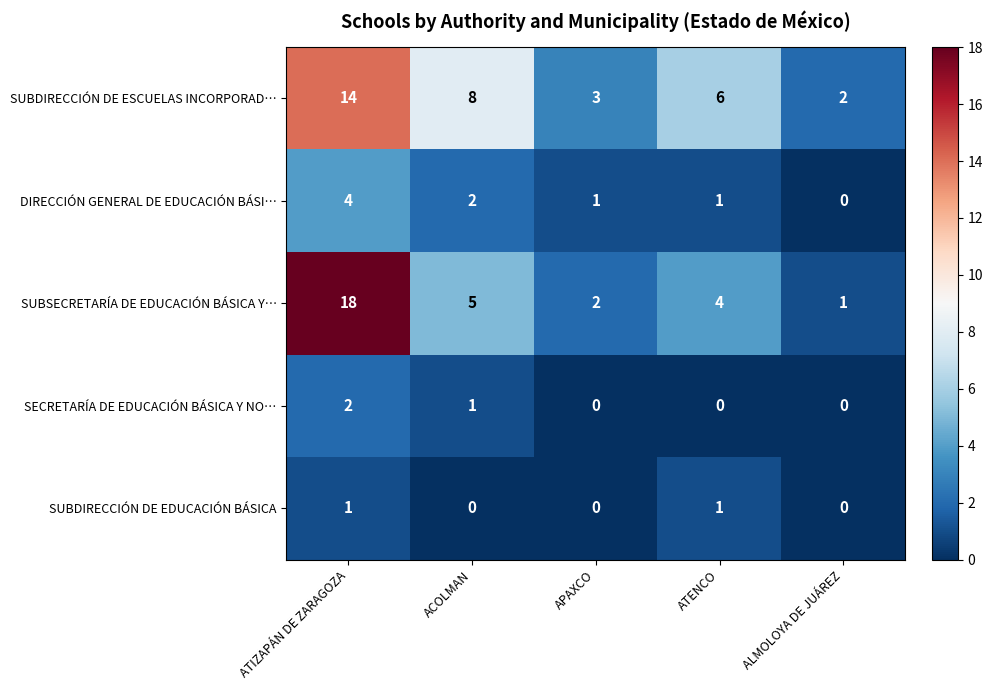

The SUBSECRETARÍA DE EDUCACIÓN BÁSICA Y… series shows 2 at APAXCO. True or false?

True